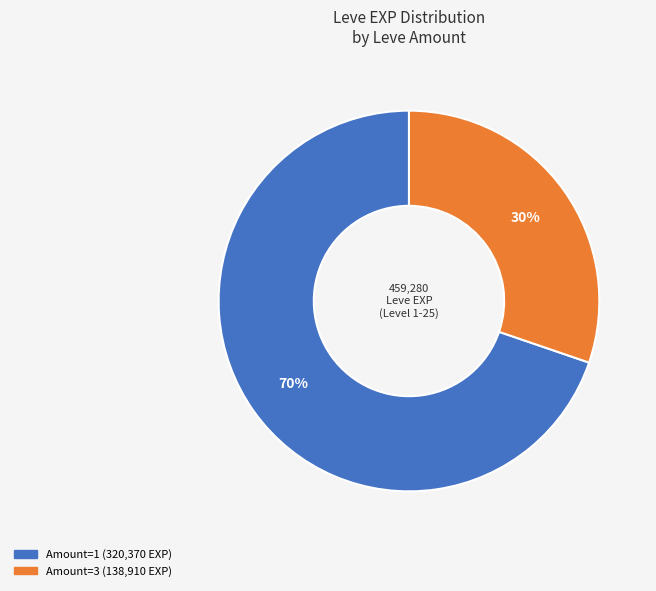

To the nearest percent, what is the difference between the largest and smallest slice percentages?

40%